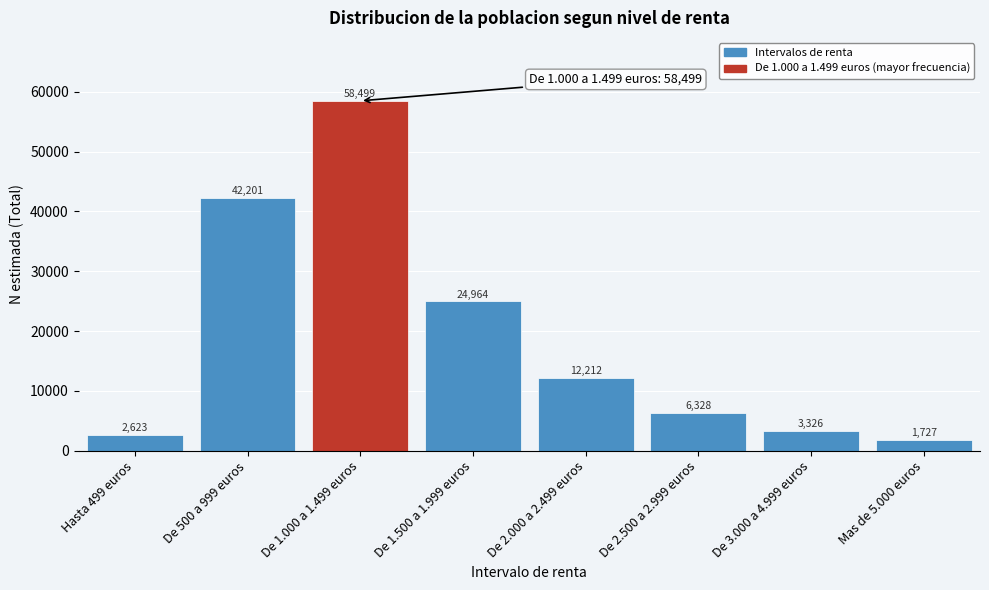

Reading left to right, list all the values displayed in this chart.

Hasta 499 euros=2623	De 500 a 999 euros=42201	De 1.000 a 1.499 euros=58499	De 1.500 a 1.999 euros=24964	De 2.000 a 2.499 euros=12212	De 2.500 a 2.999 euros=6328	De 3.000 a 4.999 euros=3326	Mas de 5.000 euros=1727